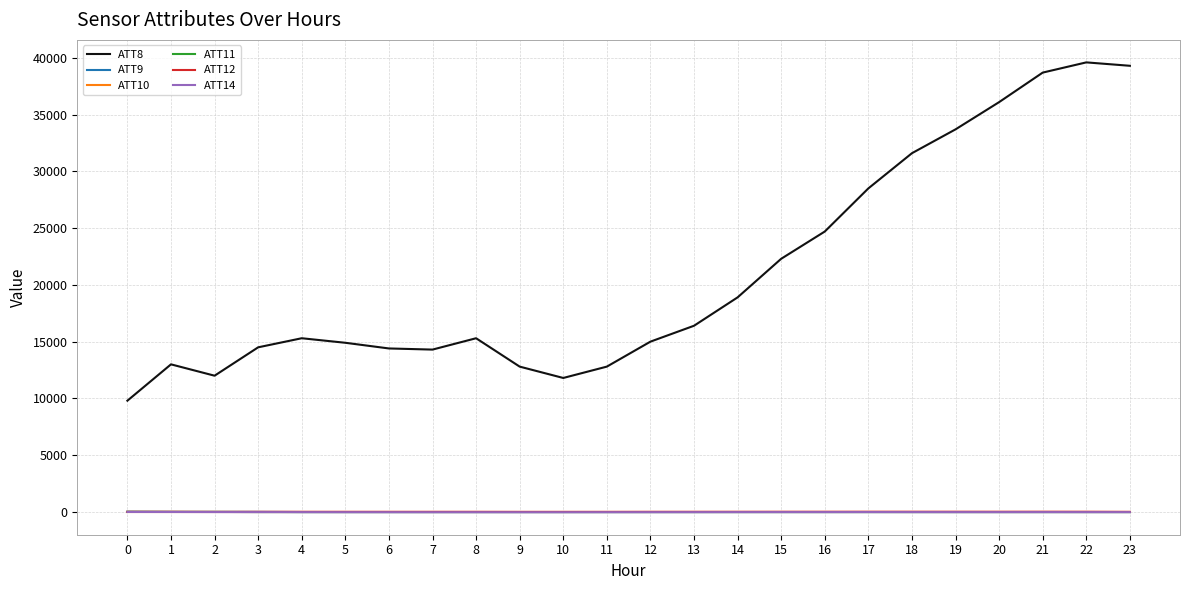

Which series has the largest total across all categories?

ATT8